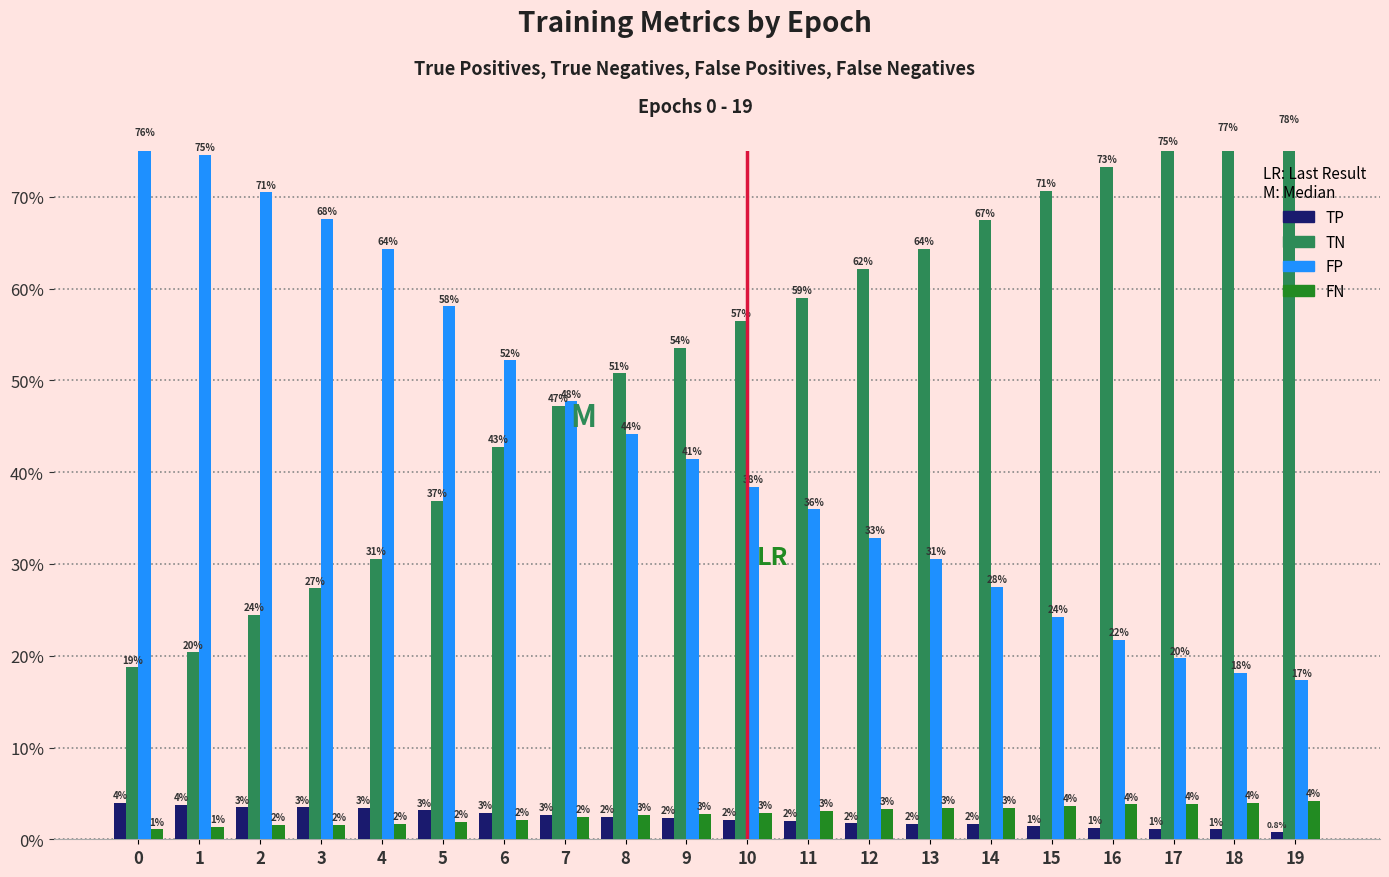

What is the maximum value for FN?

4.2